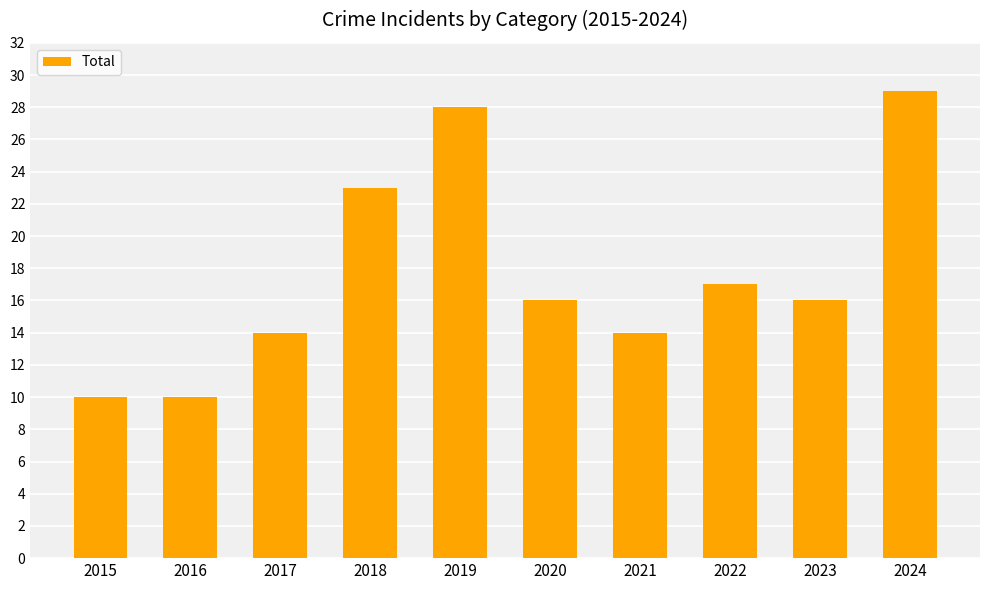

The value at 2018 is 11. True or false?

False